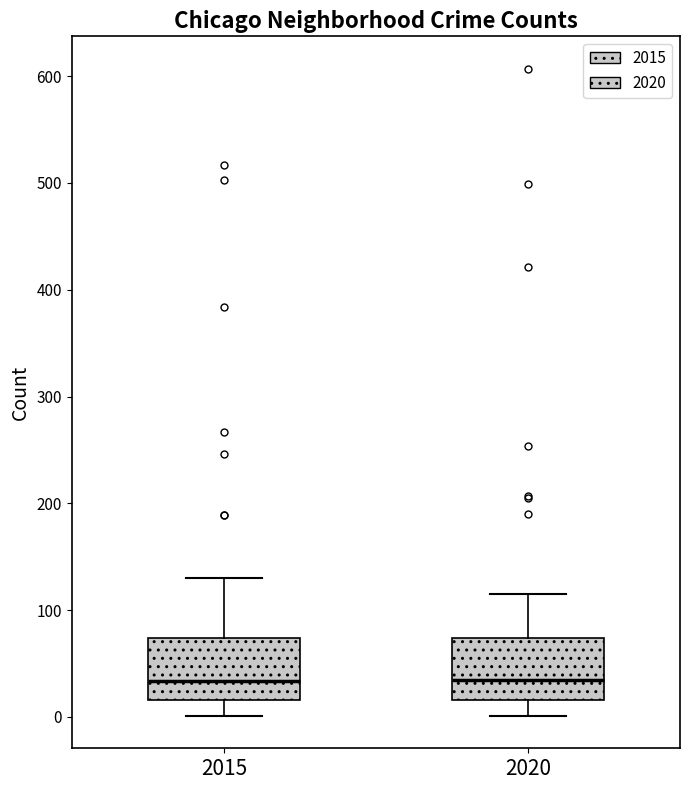

Reading left to right, read every box against the y-axis: the position of its median line, the range the box covers, and the ends of its whiskers. The values are not printed on the chart, so give them approximately, as read against the axis.

2015: median 30, box 20 to 70, whiskers 0 to 130
2020: median 40, box 20 to 70, whiskers 0 to 120